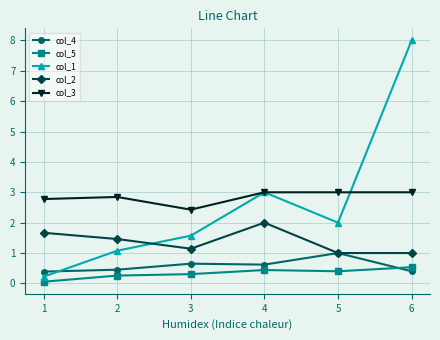

Rank the series by their maximum value, from highest to lowest.

col_1, col_3, col_2, col_4, col_5